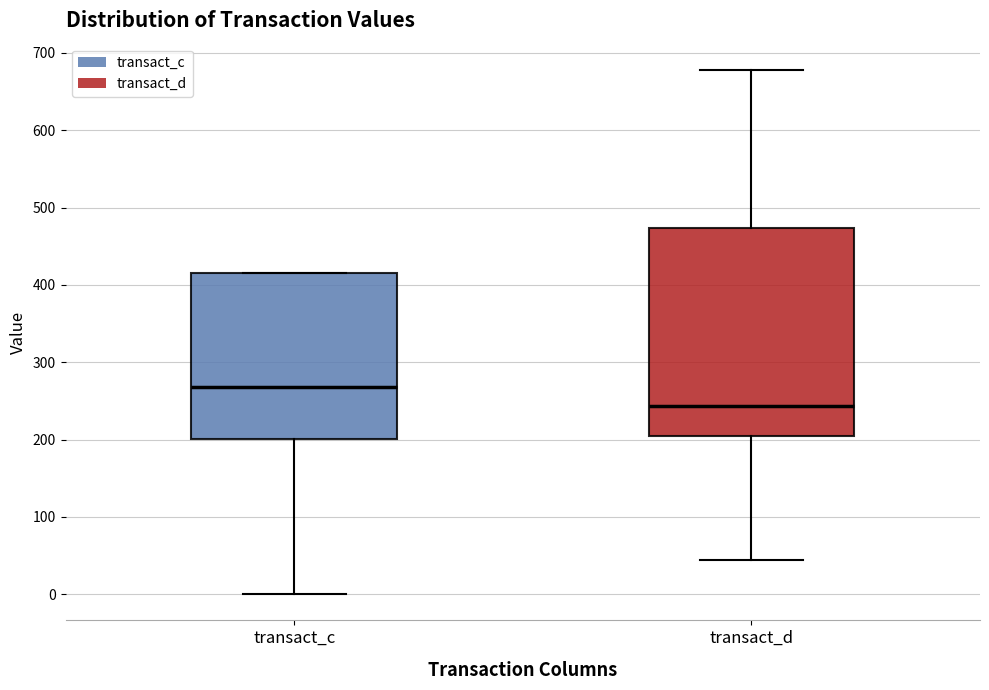

Reading left to right, read every box against the y-axis: the position of its median line, the range the box covers, and the ends of its whiskers. The values are not printed on the chart, so give them approximately, as read against the axis.

transact_c: median 270, box 200 to 420, whiskers 0 to 420
transact_d: median 240, box 200 to 470, whiskers 40 to 680